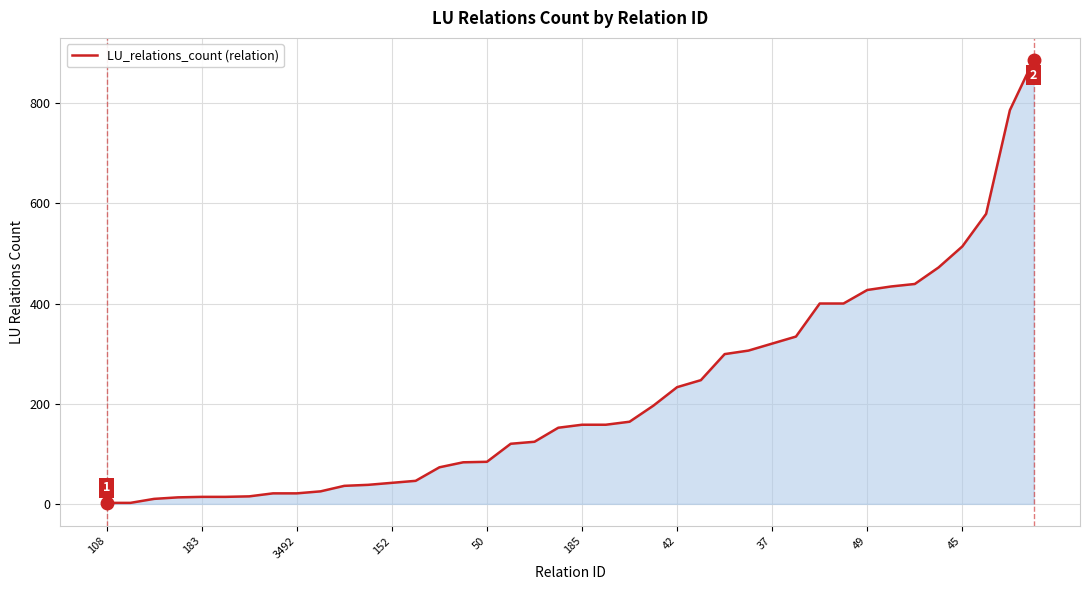

How many lines are shown in the chart?

1